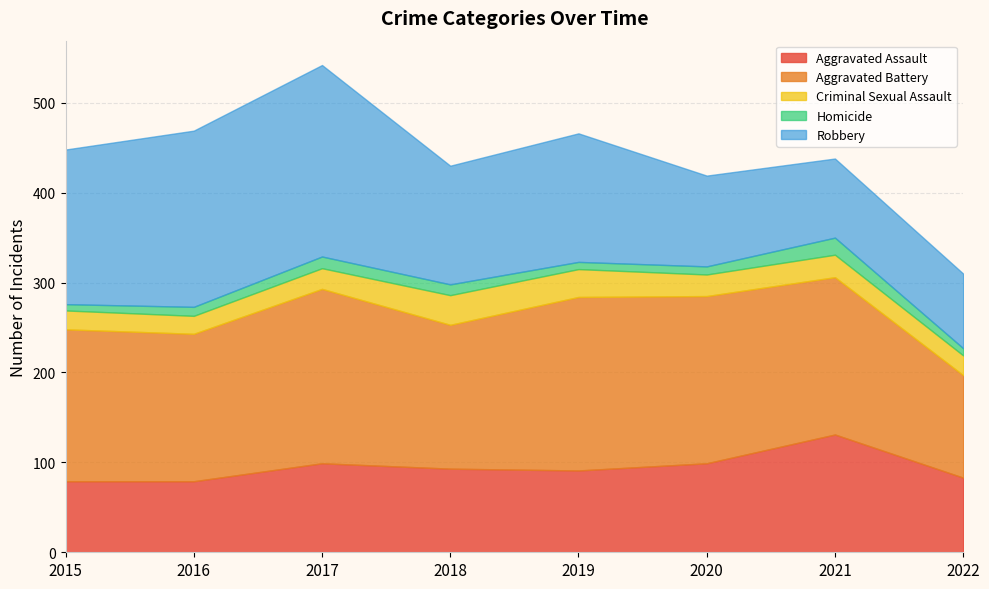

Which series has the largest total across all categories?

Aggravated Battery